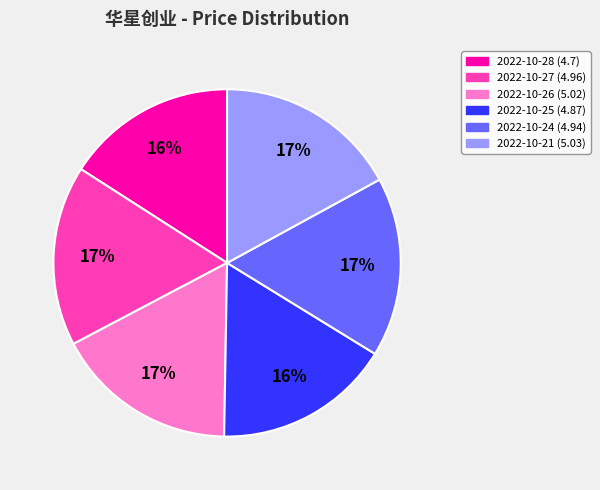

True or false: 2022-10-25 accounts for 16% of the total.

True